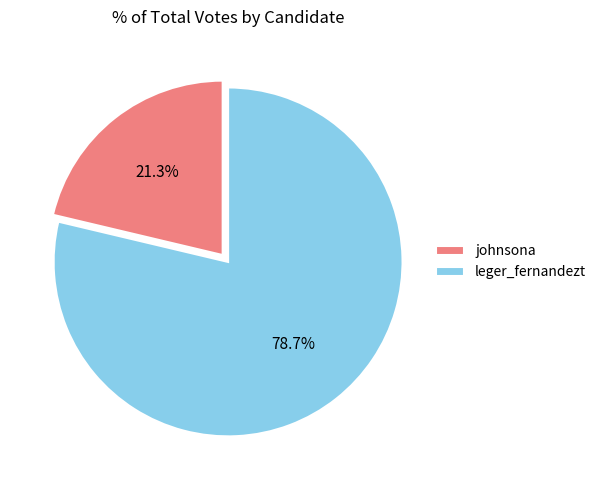

Does leger_fernandezt represent more than half of the total?

Yes